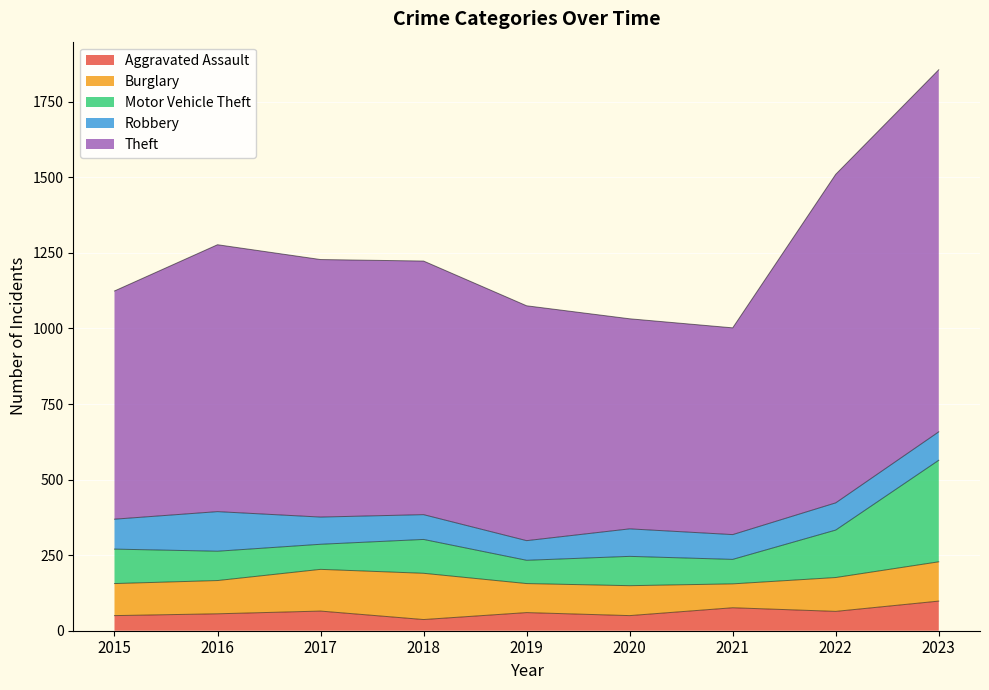

What is the highest value of the Aggravated Assault series?

98